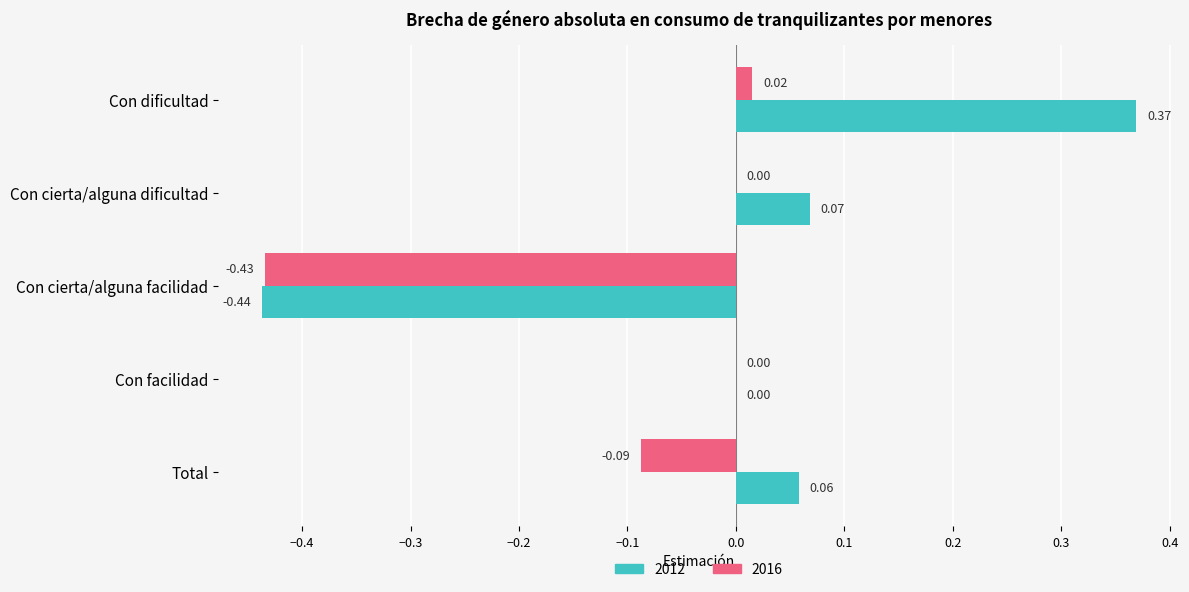

At which label does 2012 reach its peak?

Con dificultad